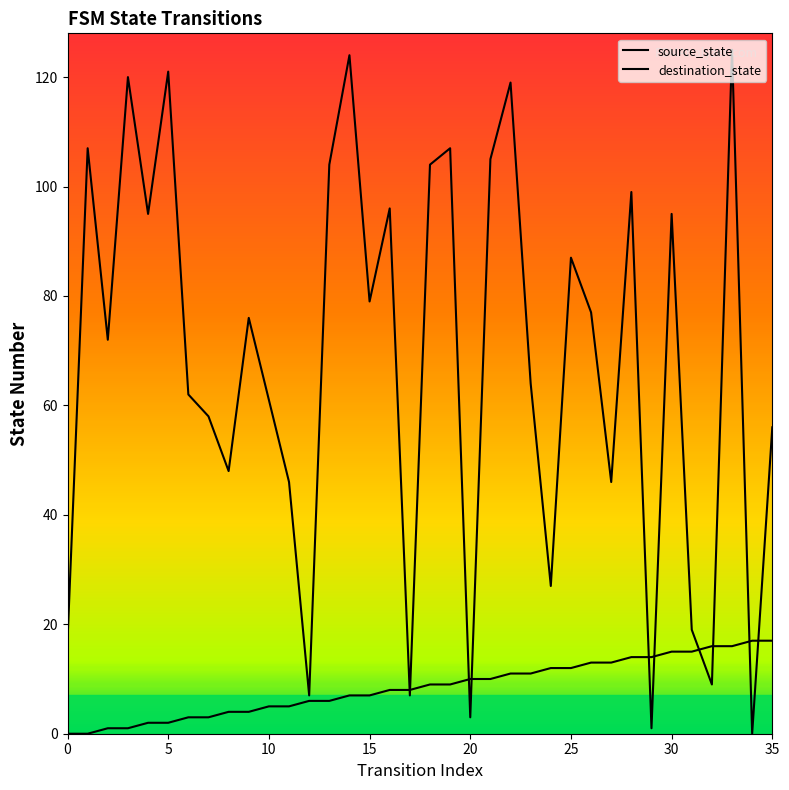

At which label does source_state first exceed 9?

20